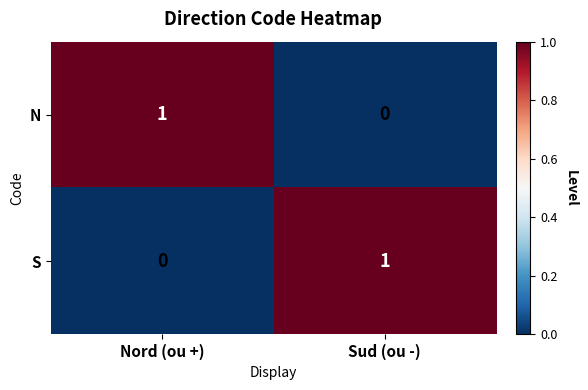

Is it true that S equals 0 at Sud (ou -)?

False